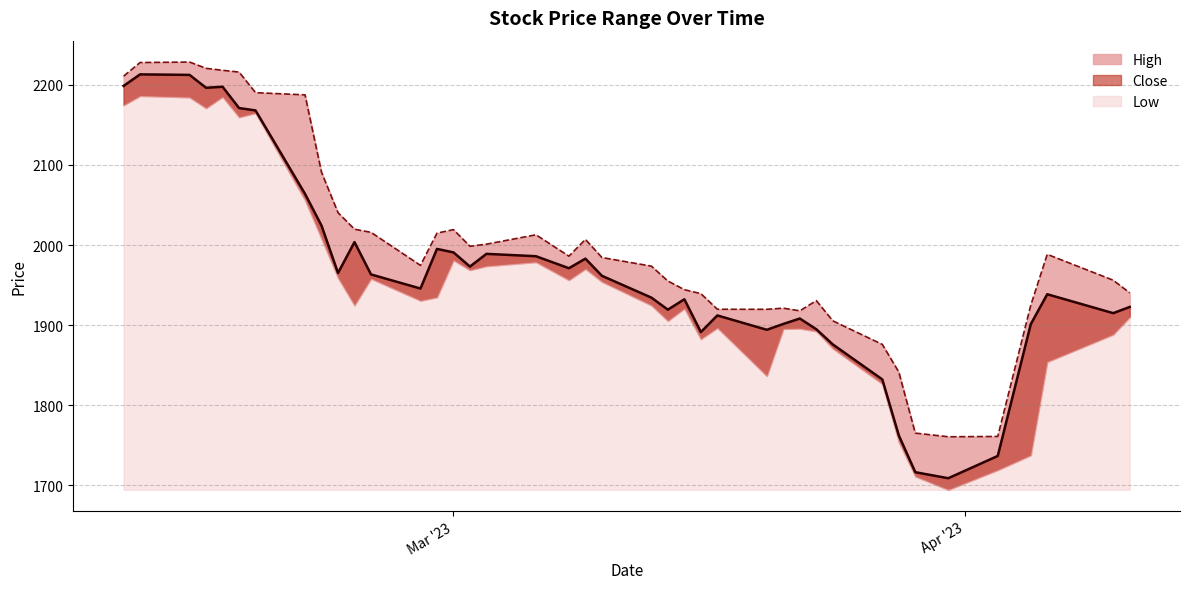

What is the label of the 27th point from the right?

2023-02-28